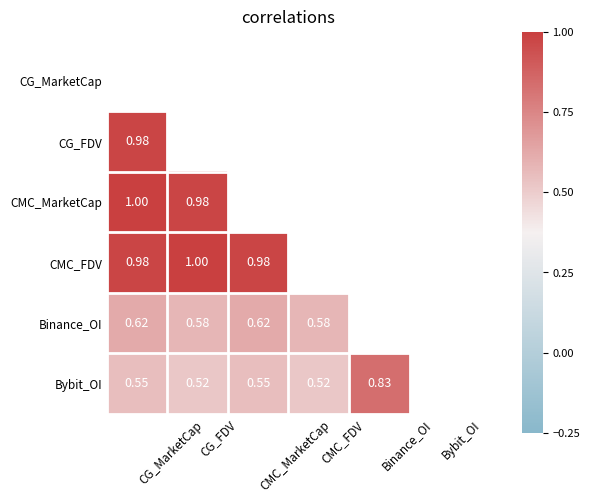

How many values in Bybit_OI are above zero?

5